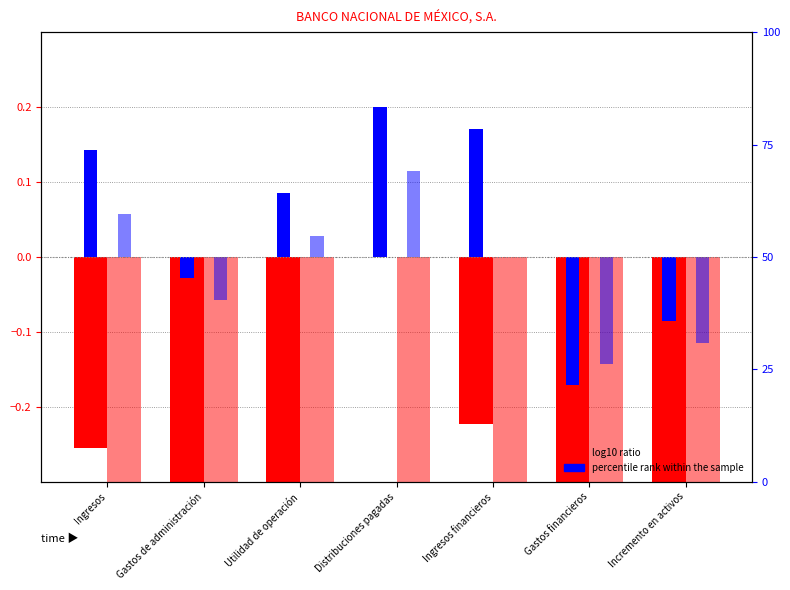

What is the average value of the 2019 log10 ratio series?

-0.8